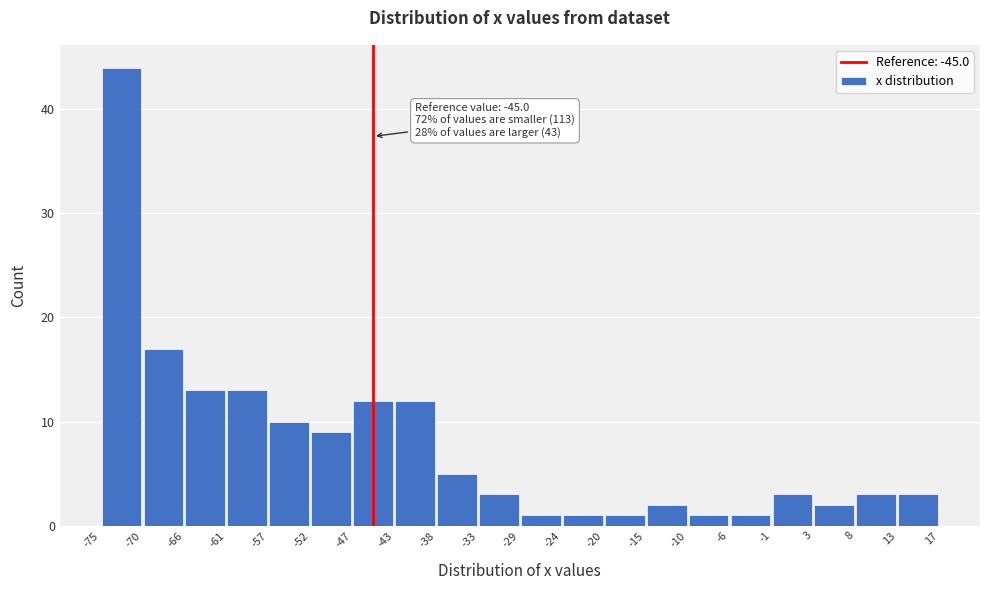

Over which range of the x-axis is the bar tallest?

-75 to -70